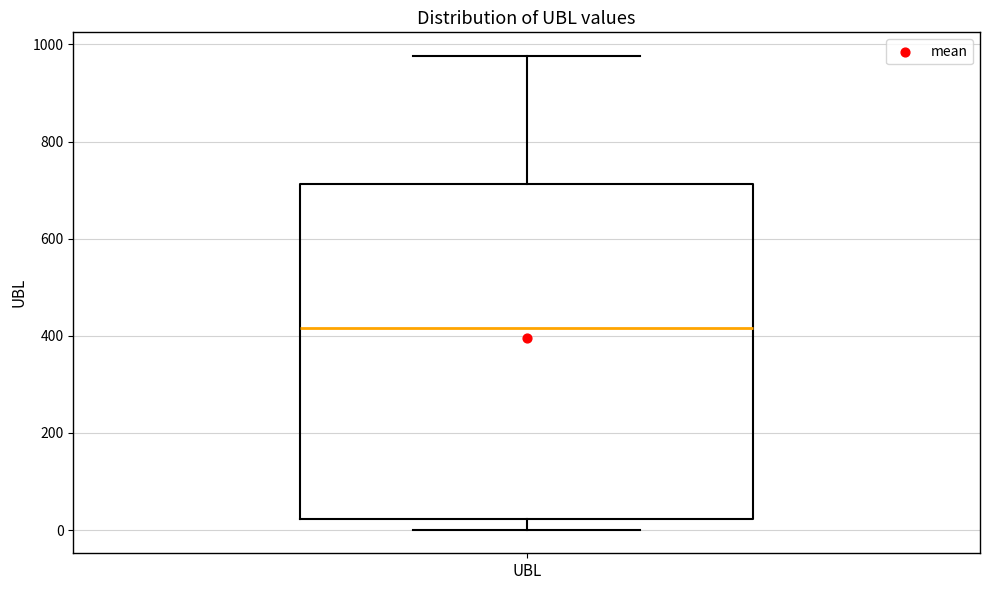

Where does the median line of the box for UBL sit on the y-axis? The values are not printed on the chart, so give them approximately, as read against the axis.

420